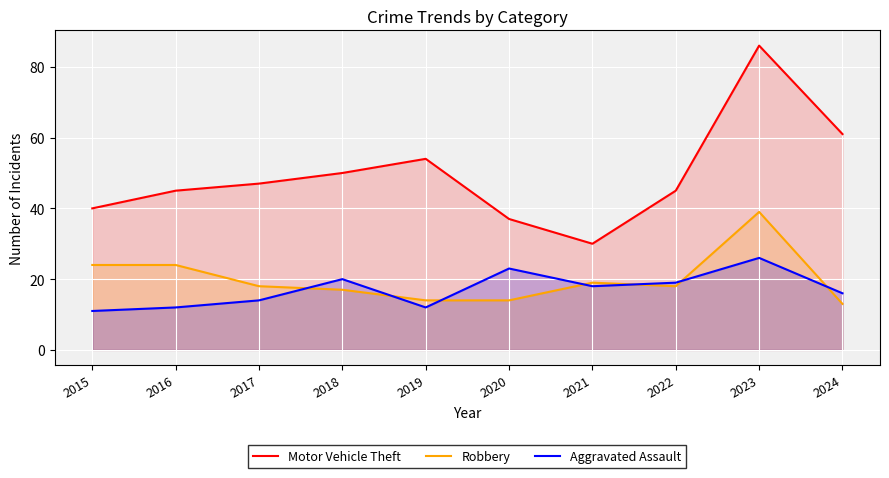

Reading right to left, what are all the values shown in this chart?

Motor Vehicle Theft: 2024=61	2023=86	2022=45	2021=30	2020=37	2019=54	2018=50	2017=47	2016=45	2015=40
Robbery: 2024=13	2023=39	2022=18	2021=19	2020=14	2019=14	2018=17	2017=18	2016=24	2015=24
Aggravated Assault: 2024=16	2023=26	2022=19	2021=18	2020=23	2019=12	2018=20	2017=14	2016=12	2015=11